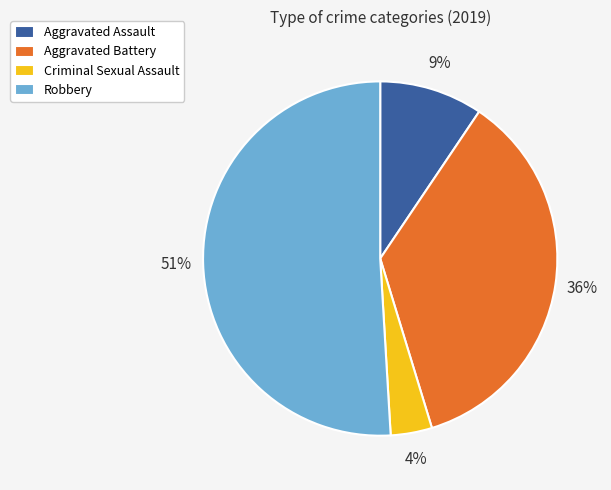

How many slices are in this pie chart?

4